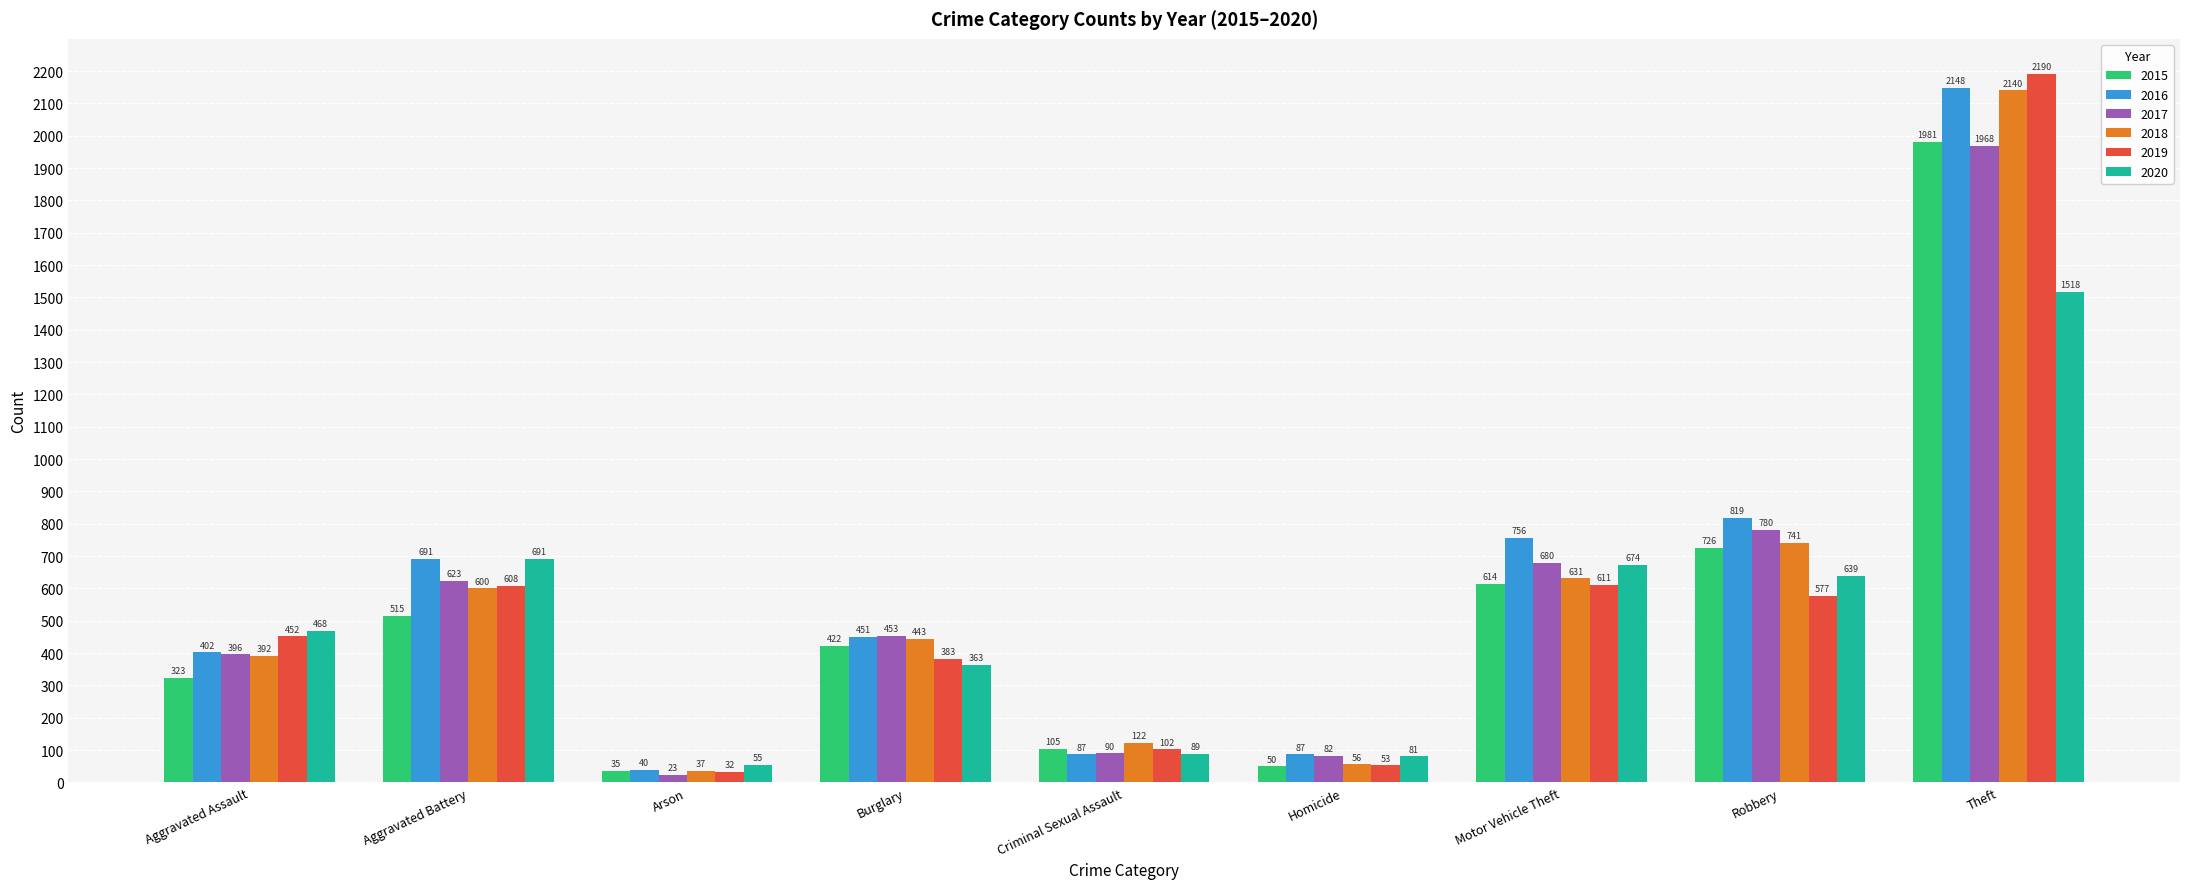

At how many categories does at least one series exceed 1764?

1